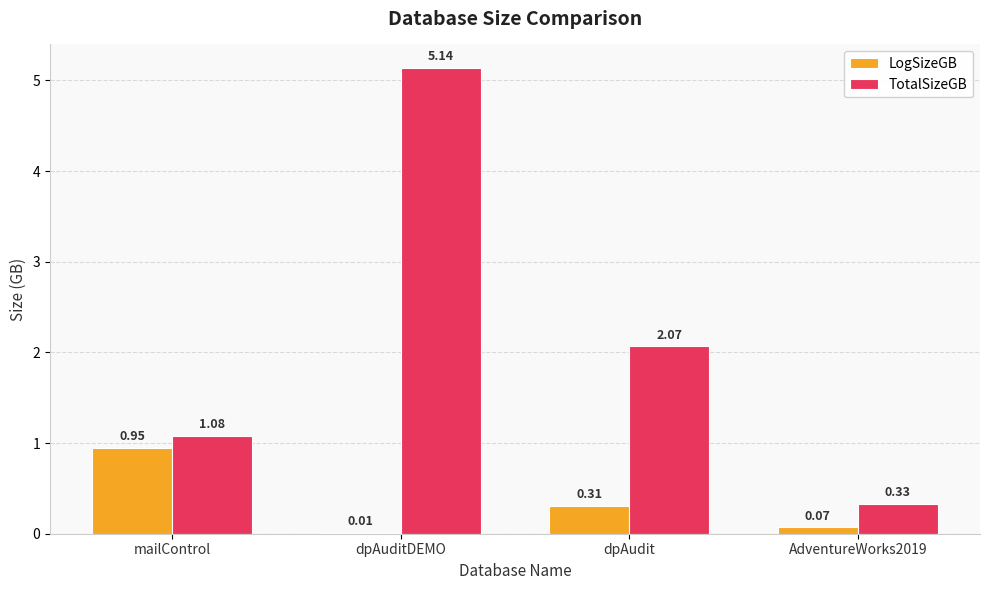

What is the sum of all LogSizeGB values?

1.3